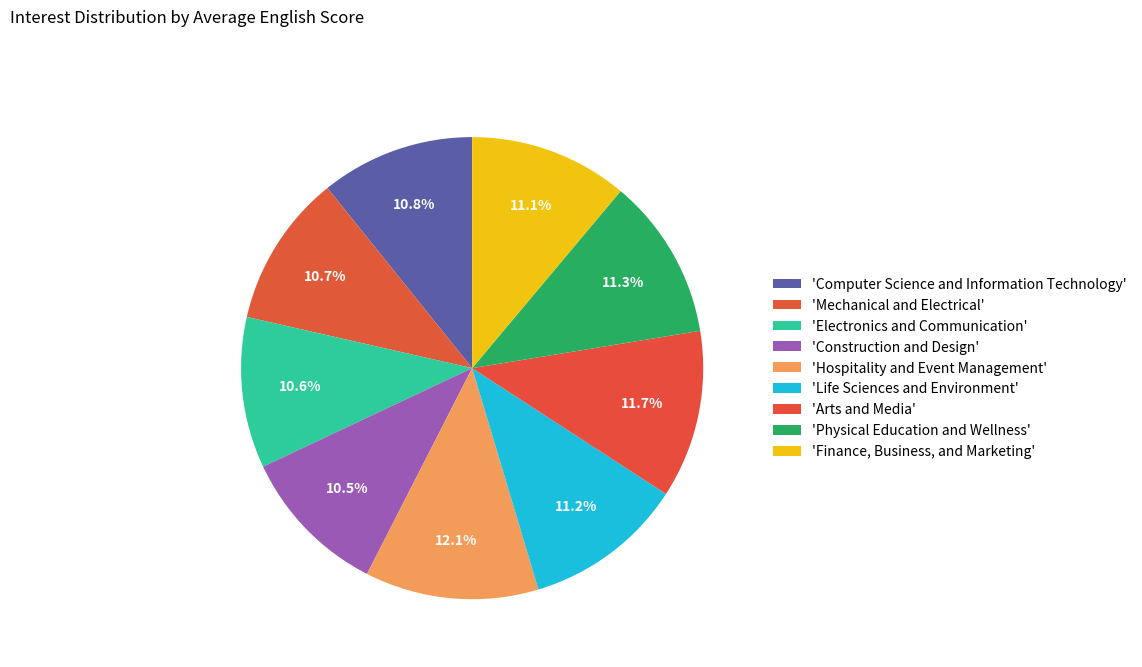

Is there any slice that represents more than half of the pie?

No